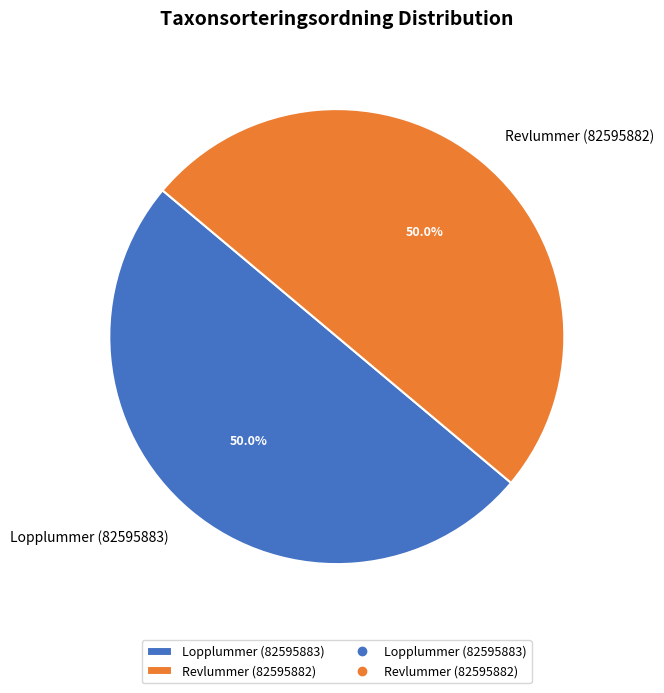

Approximately how many times larger is the value at Lopplummer (82595883) compared to Revlummer (82595882)?

1.0